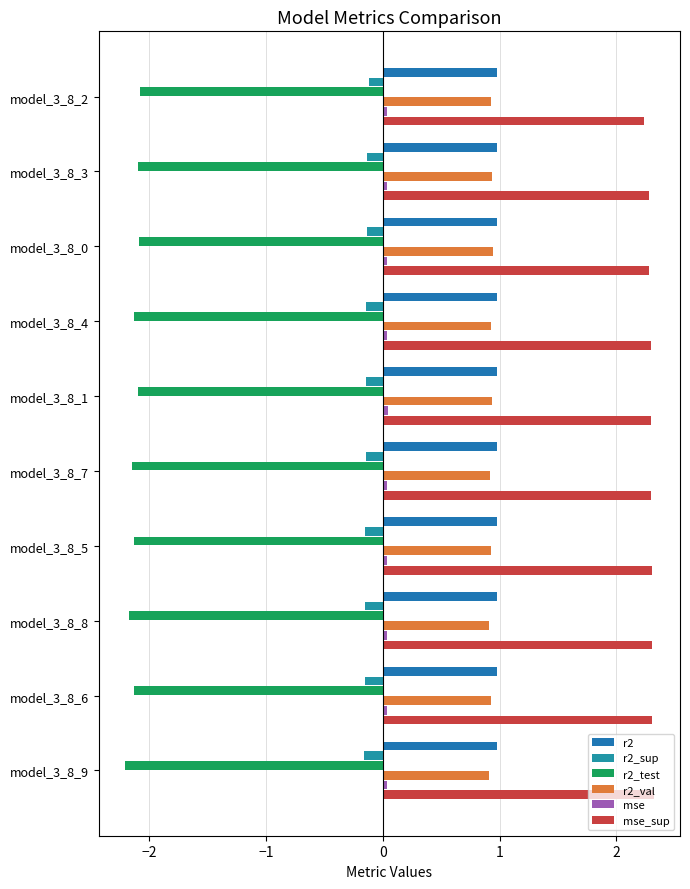

How many categories are shown in the chart?

10